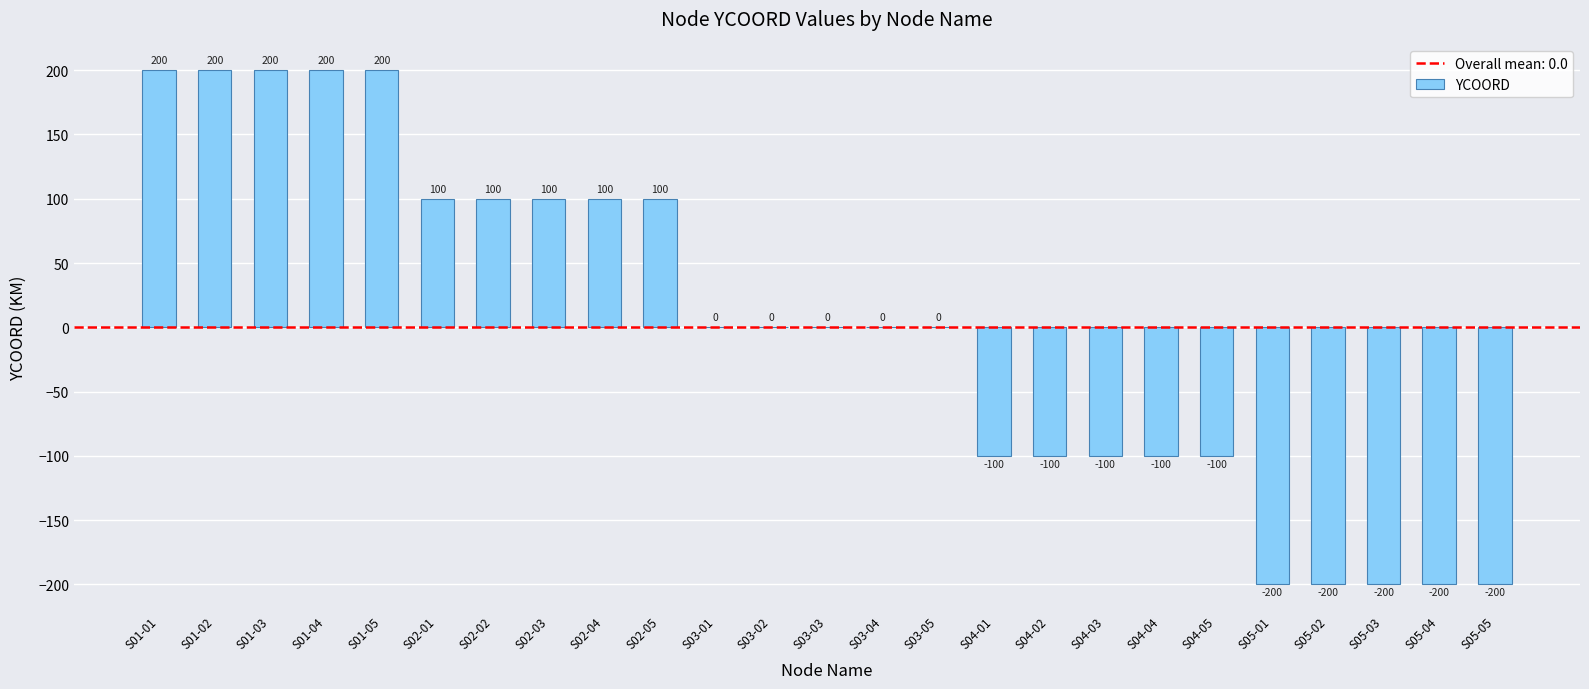

Reading right to left, what are all the values shown in this chart?

S05-05=-200	S05-04=-200	S05-03=-200	S05-02=-200	S05-01=-200	S04-05=-100	S04-04=-100	S04-03=-100	S04-02=-100	S04-01=-100	S03-05=0	S03-04=0	S03-03=0	S03-02=0	S03-01=0	S02-05=100	S02-04=100	S02-03=100	S02-02=100	S02-01=100	S01-05=200	S01-04=200	S01-03=200	S01-02=200	S01-01=200